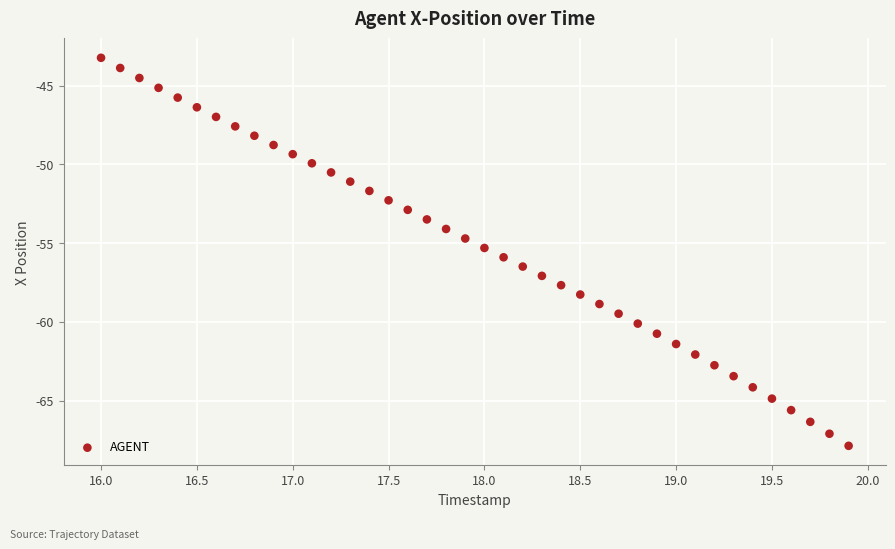

What is the range of X values (max minus min)?

3.9